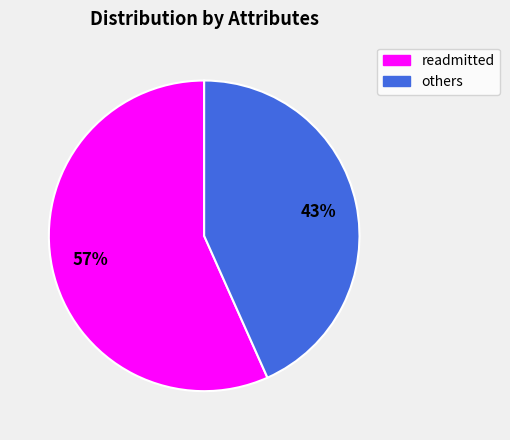

To the nearest percent, what is the average slice percentage?

50%